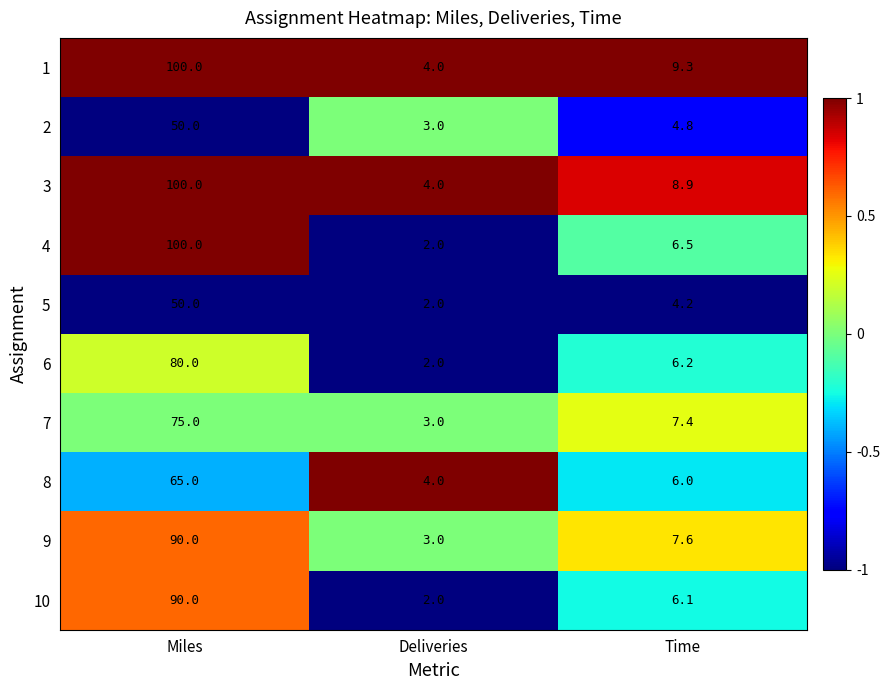

Reading left to right, what are all the values shown in this chart?

1: Miles=100.0	Deliveries=4.0	Time=9.3
2: Miles=50.0	Deliveries=3.0	Time=4.8
3: Miles=100.0	Deliveries=4.0	Time=8.9
4: Miles=100.0	Deliveries=2.0	Time=6.5
5: Miles=50.0	Deliveries=2.0	Time=4.2
6: Miles=80.0	Deliveries=2.0	Time=6.2
7: Miles=75.0	Deliveries=3.0	Time=7.4
8: Miles=65.0	Deliveries=4.0	Time=6.0
9: Miles=90.0	Deliveries=3.0	Time=7.6
10: Miles=90.0	Deliveries=2.0	Time=6.1